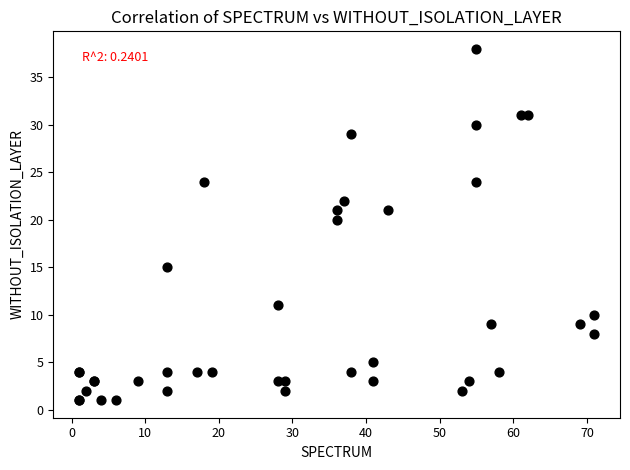

What Y value in the scatter plot is closest to 19?

20